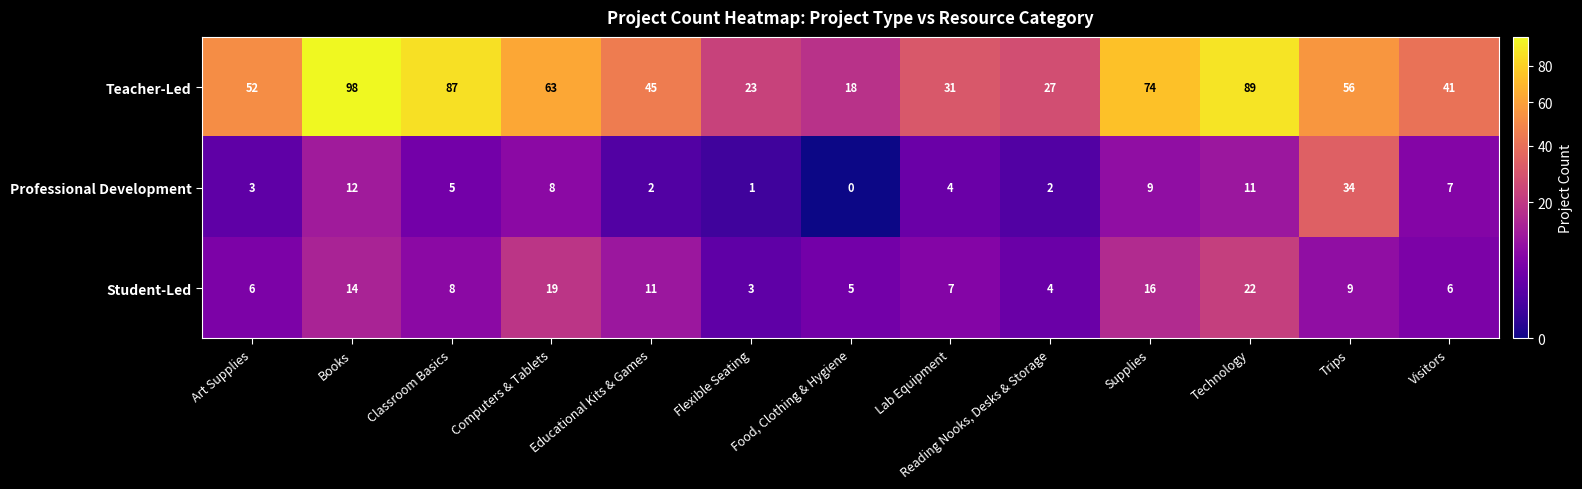

True or false: Teacher-Led has a value of 56 at Trips.

True